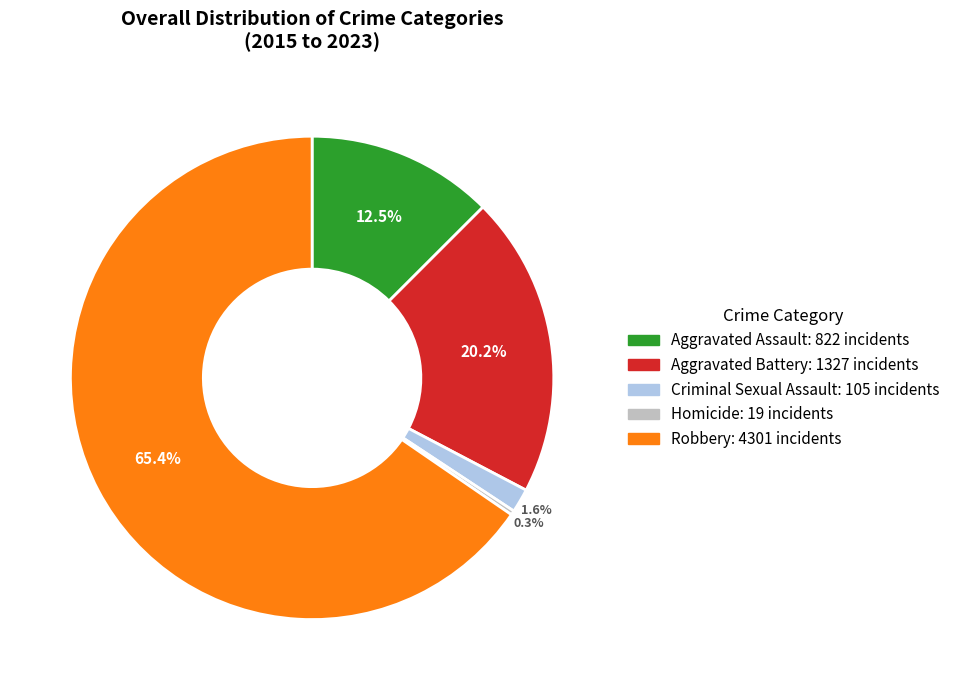

Is there any slice that represents more than half of the pie?

Yes